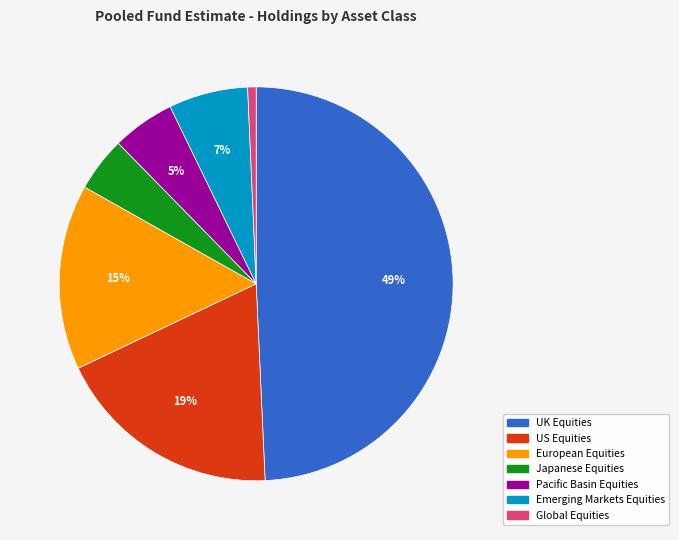

Do US Equities and Pacific Basin Equities together represent more than half of the pie?

No